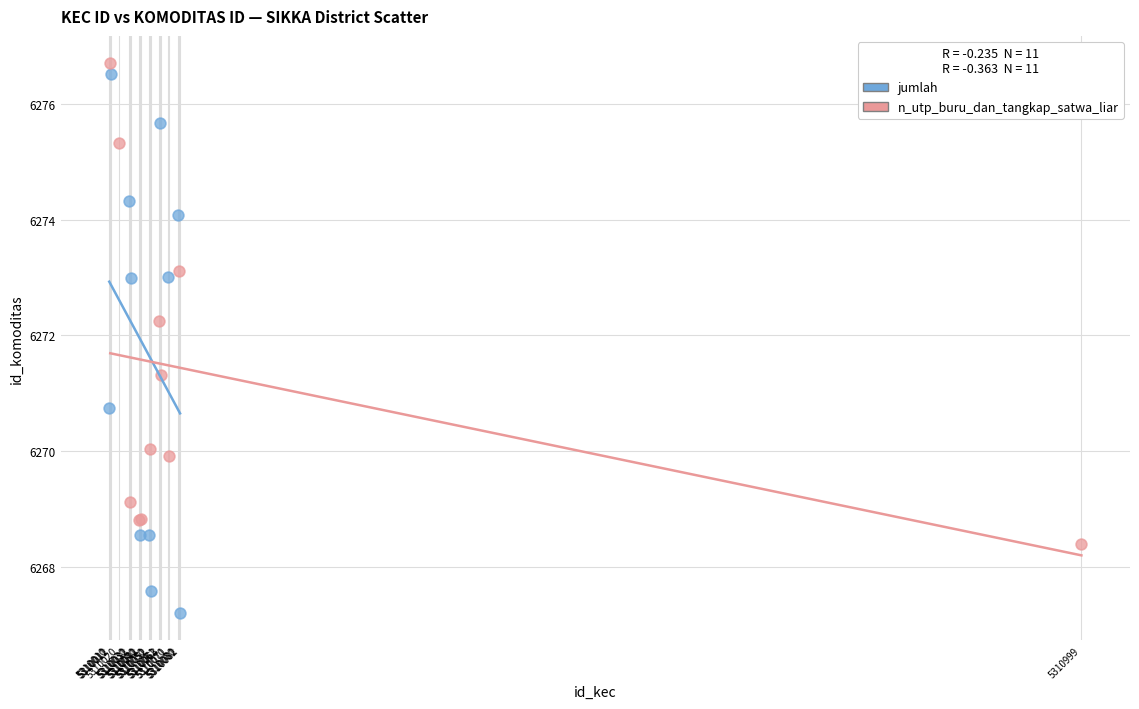

Which series has the widest spread of Y values?

jumlah